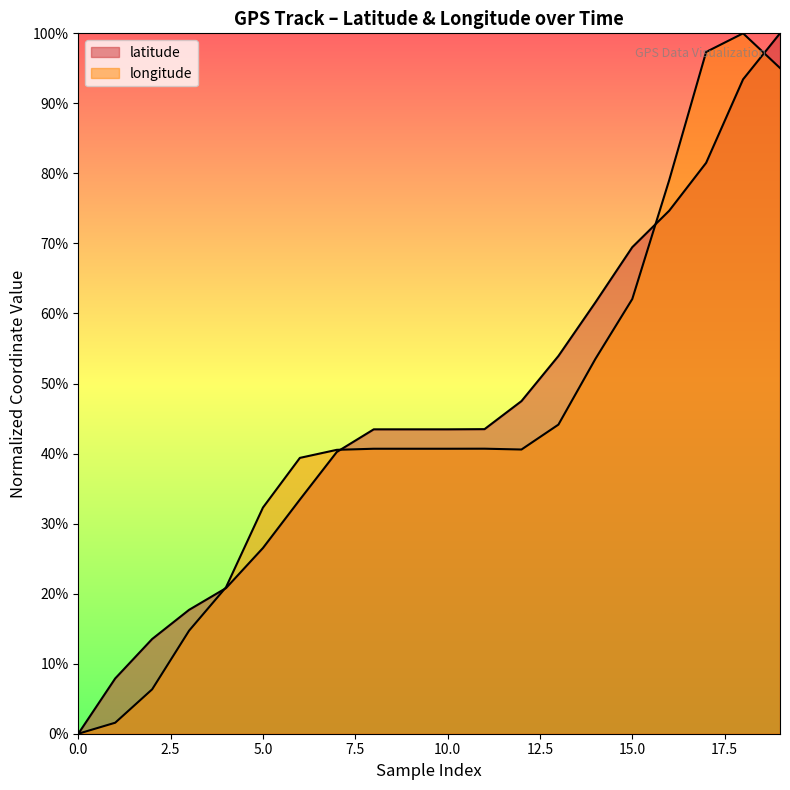

What is the sum of all longitude values?

8.9